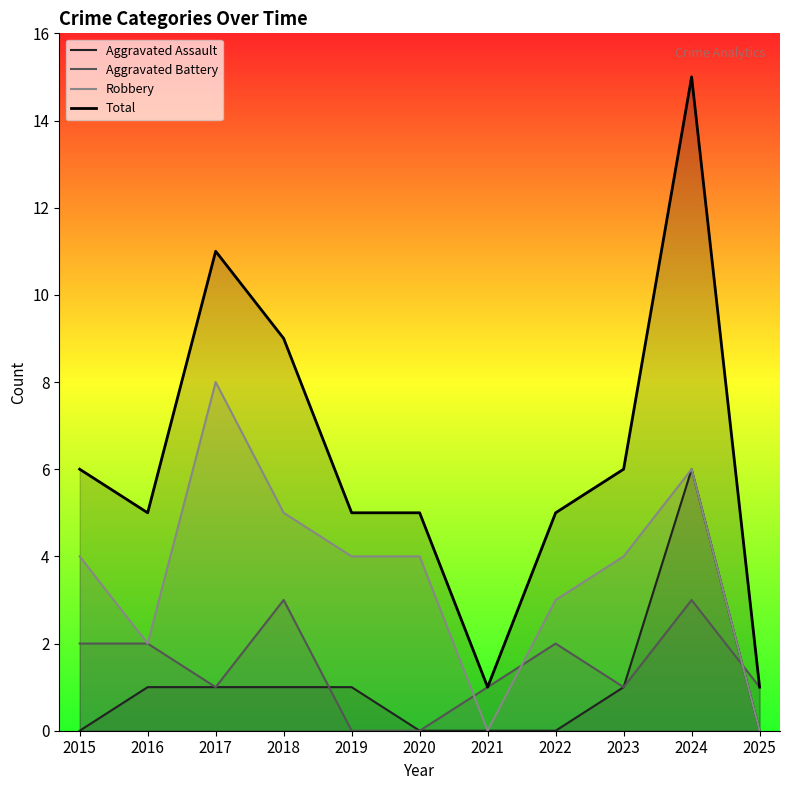

The Robbery series shows 3 at 2022. True or false?

True